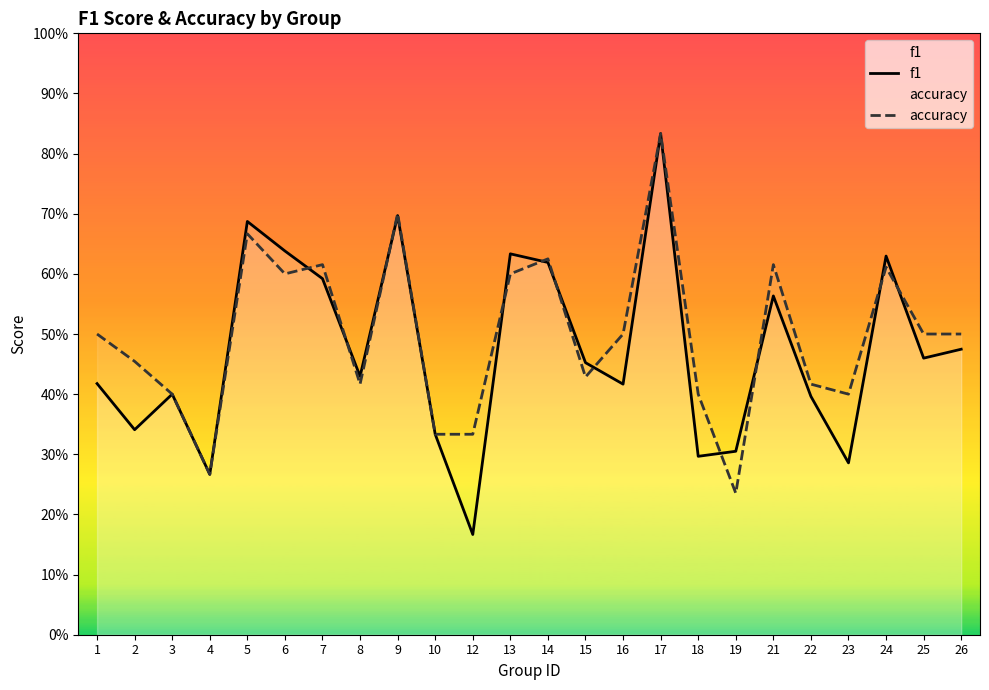

Reading left to right, transcribe all the data shown in this chart.

f1: 0.4	0.3	0.4	0.3	0.7	0.6	0.6	0.4	0.7	0.3	0.2	0.6	0.6	0.5	0.4	0.8	0.3	0.3	0.6	0.4	0.3	0.6	0.5	0.5
accuracy: 0.5	0.5	0.4	0.3	0.7	0.6	0.6	0.4	0.7	0.3	0.3	0.6	0.6	0.4	0.5	0.8	0.4	0.2	0.6	0.4	0.4	0.6	0.5	0.5